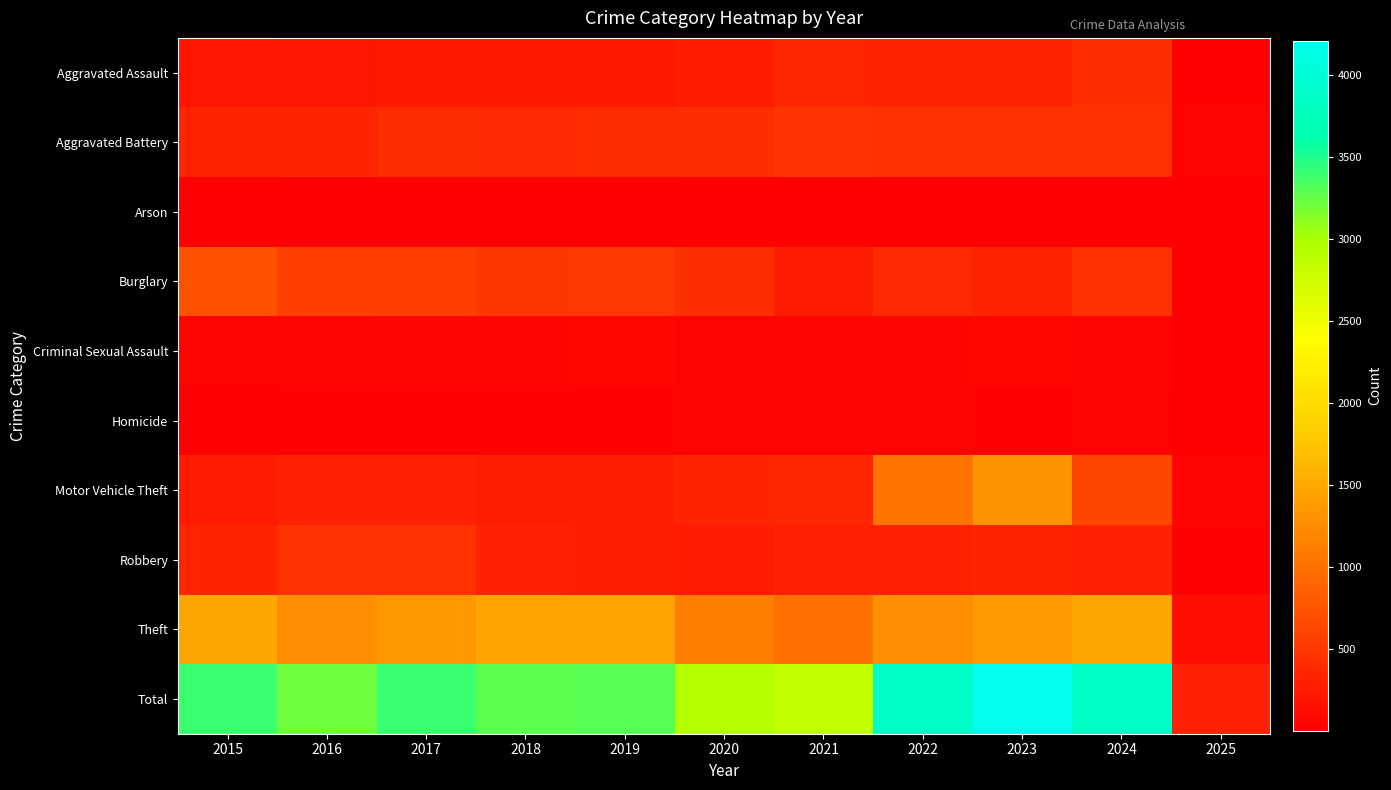

At which category is the sum across all series the highest?

2023